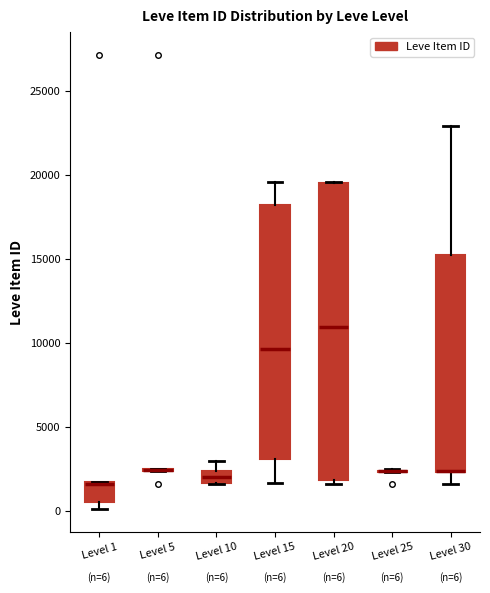

Comparing the boxes themselves (not the whiskers), which one is the tallest?

Level 20